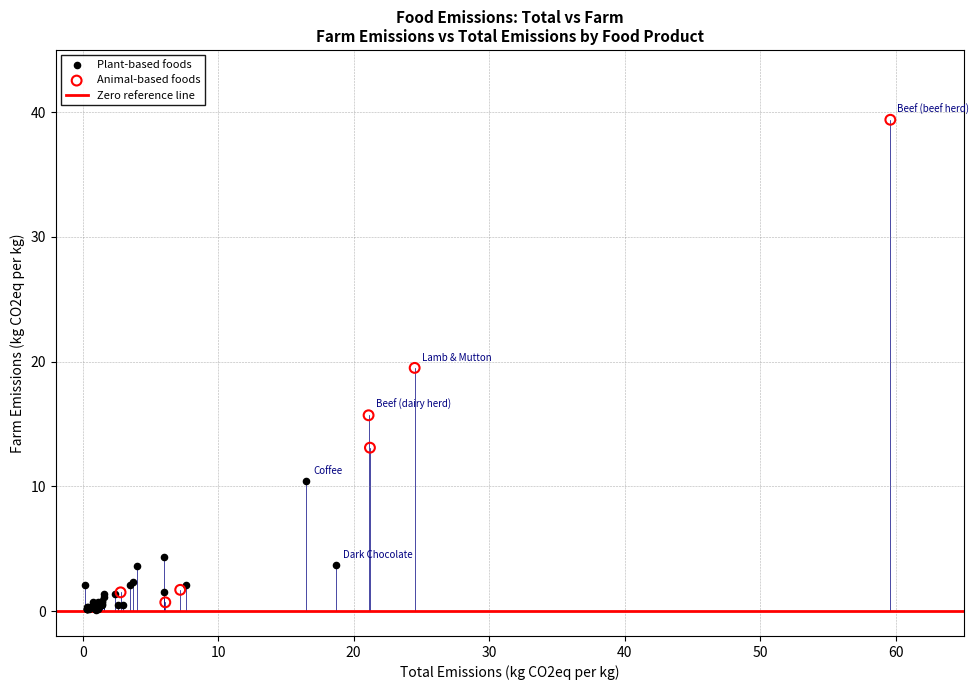

Which series has the largest Y range (max minus min)?

Animal-based foods